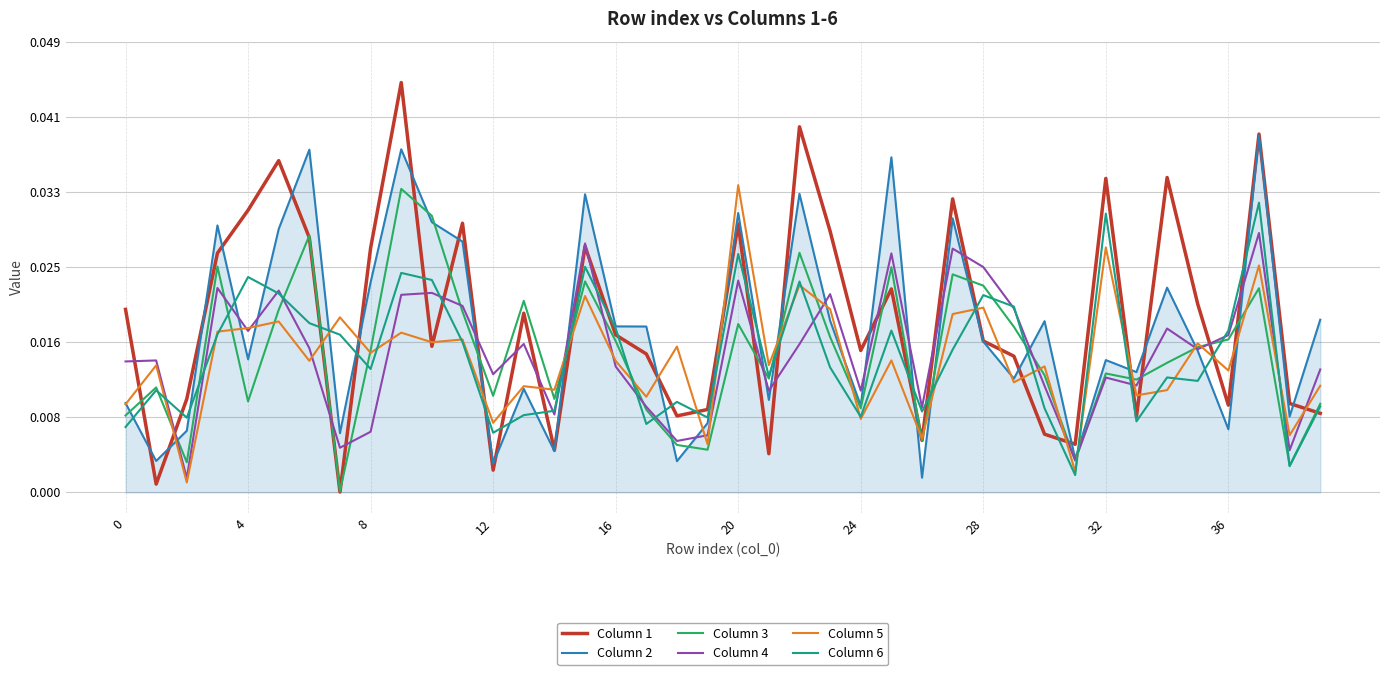

Which category has the lowest value in the Column 2 series?

26